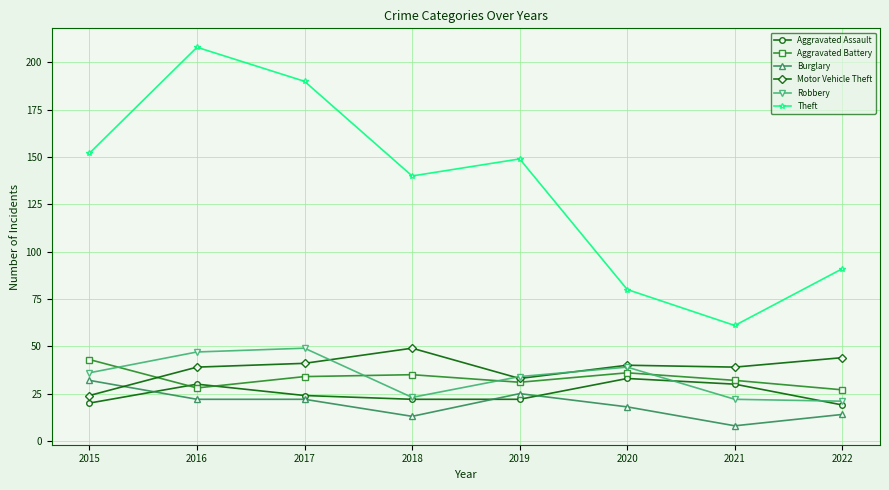

Is the value of Robbery at 2015 greater than the value of Theft at 2017?

No